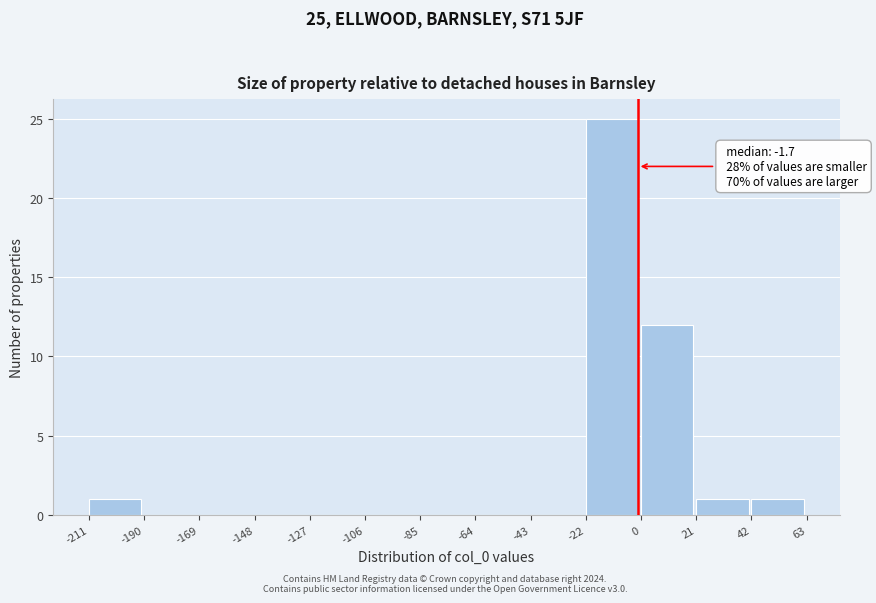

Over which range of the x-axis is the bar tallest?

-22 to 0